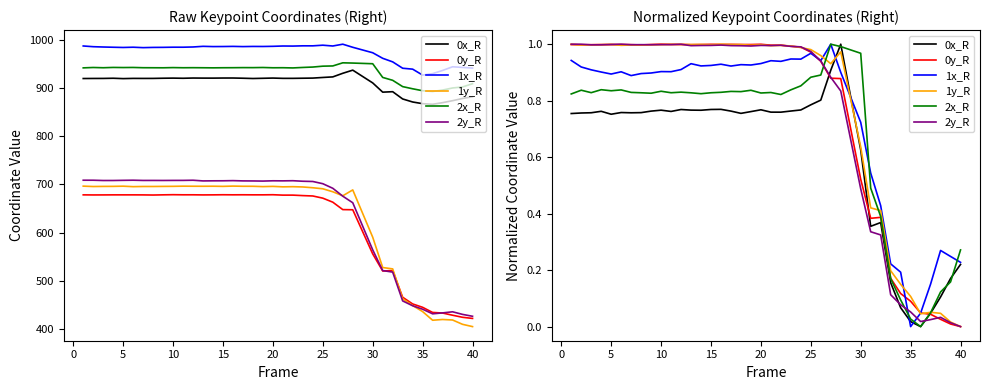

Does the chart display data point markers on the line(s)?

No